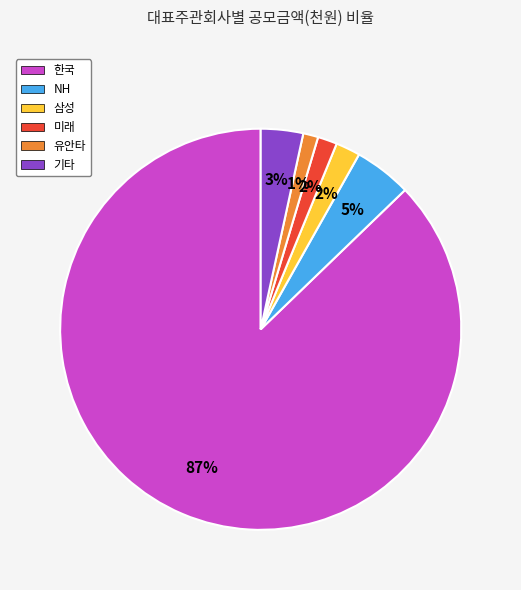

To the nearest percent, what is the average slice percentage?

17%